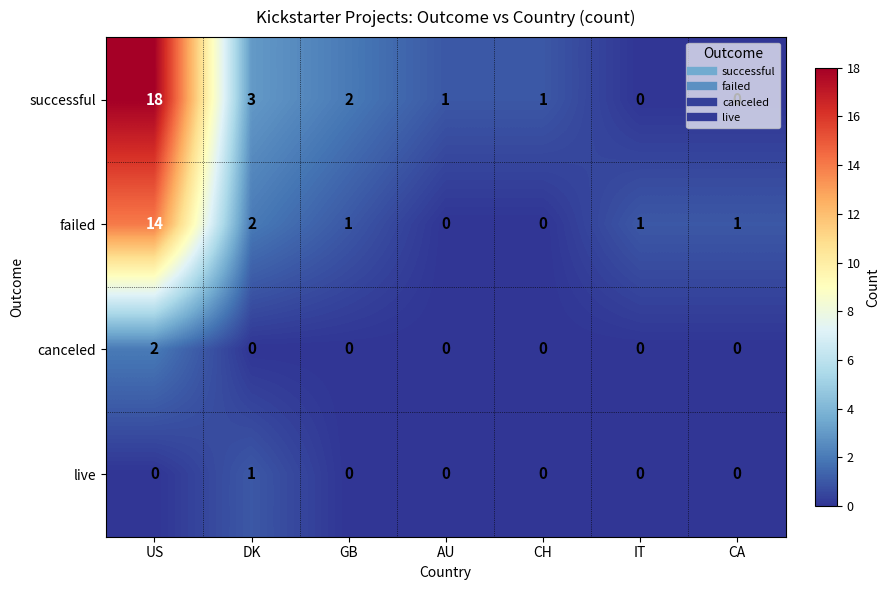

Which series has the largest range (max minus min)?

successful